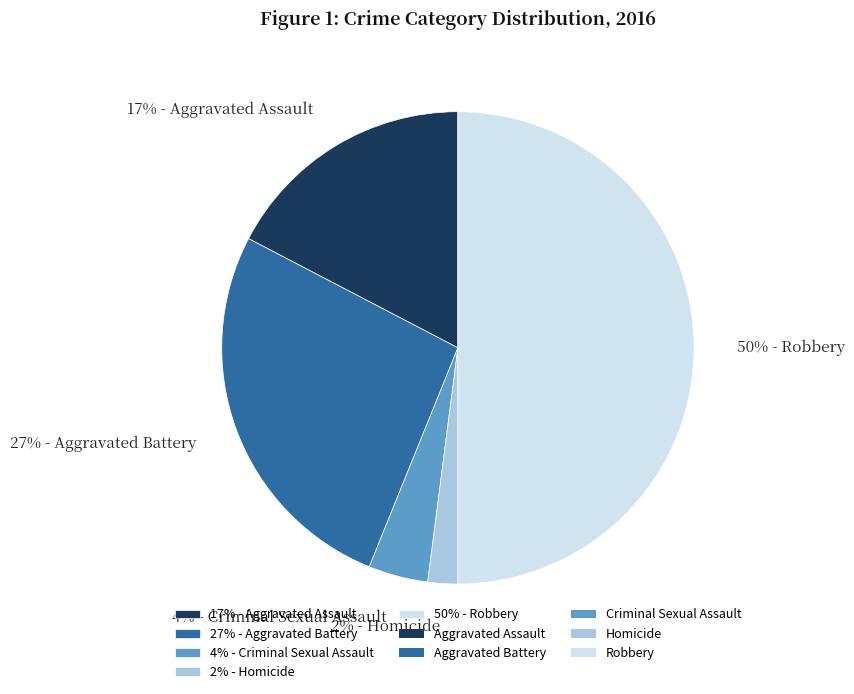

Is 2% - Homicide the majority of the pie?

No